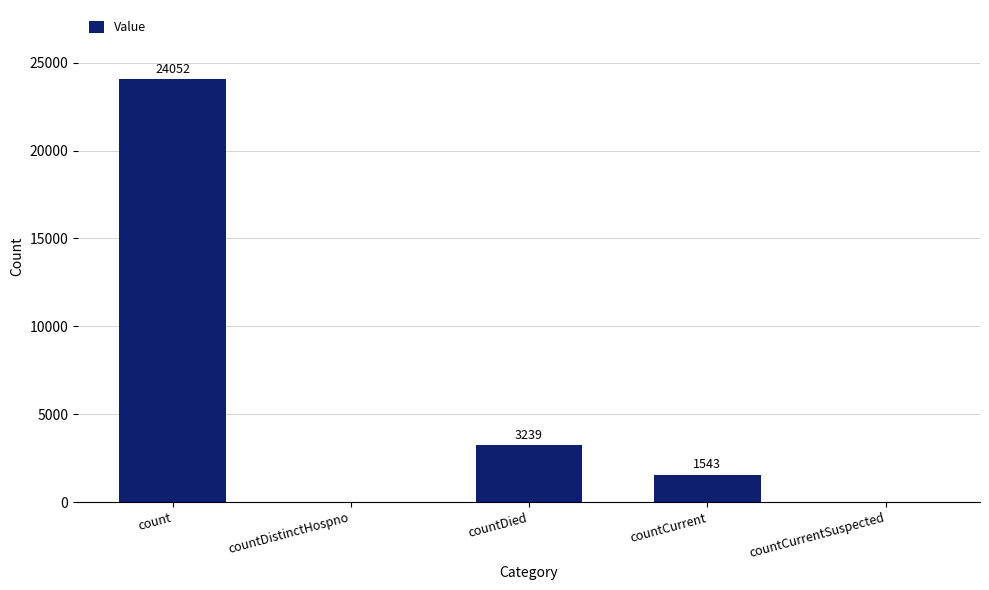

What is the sum of the values at countCurrent and countDistinctHospno?

1543